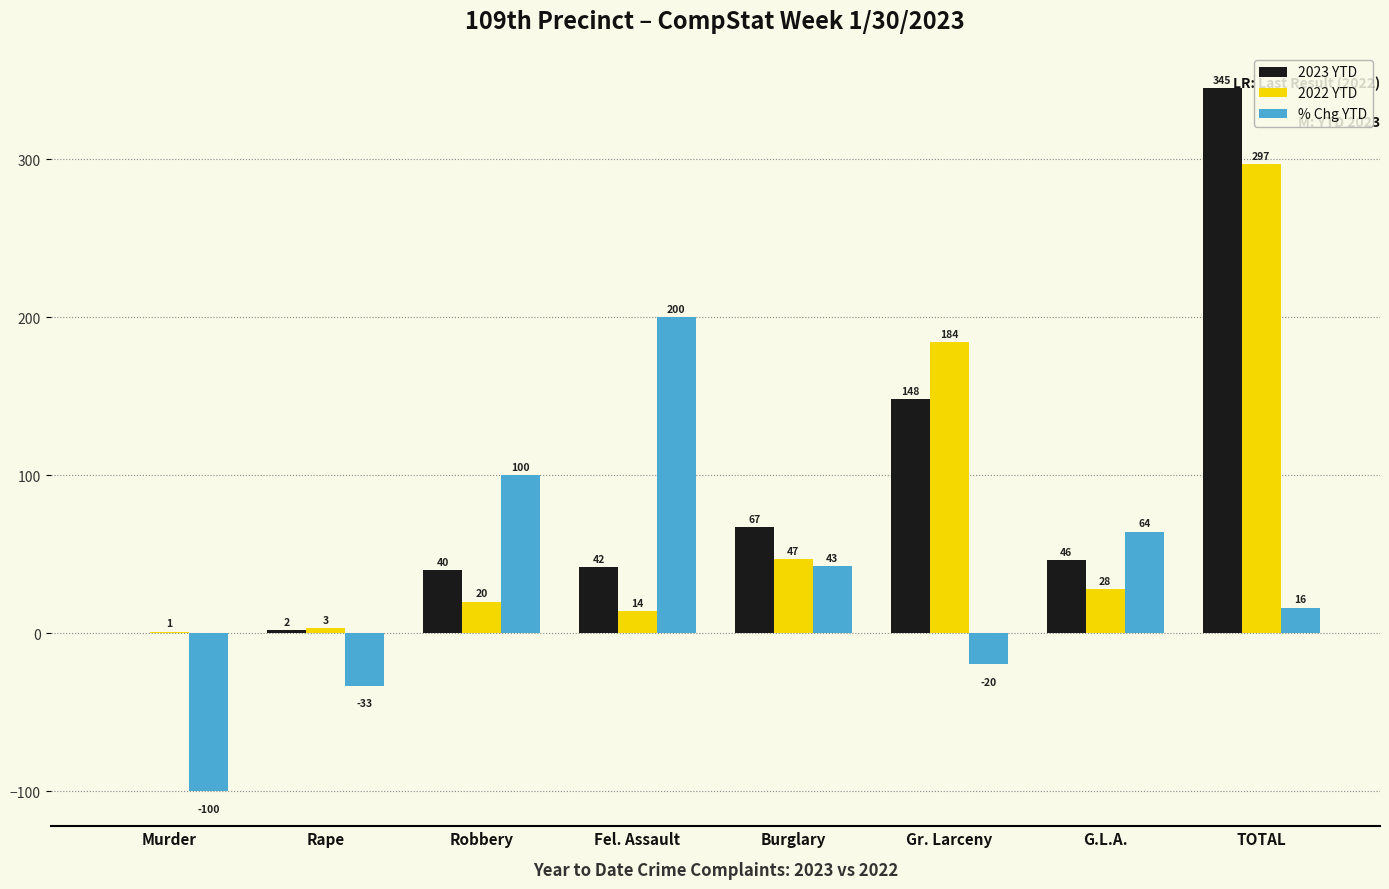

Between Murder and TOTAL, which series saw the biggest shift?

2023 YTD